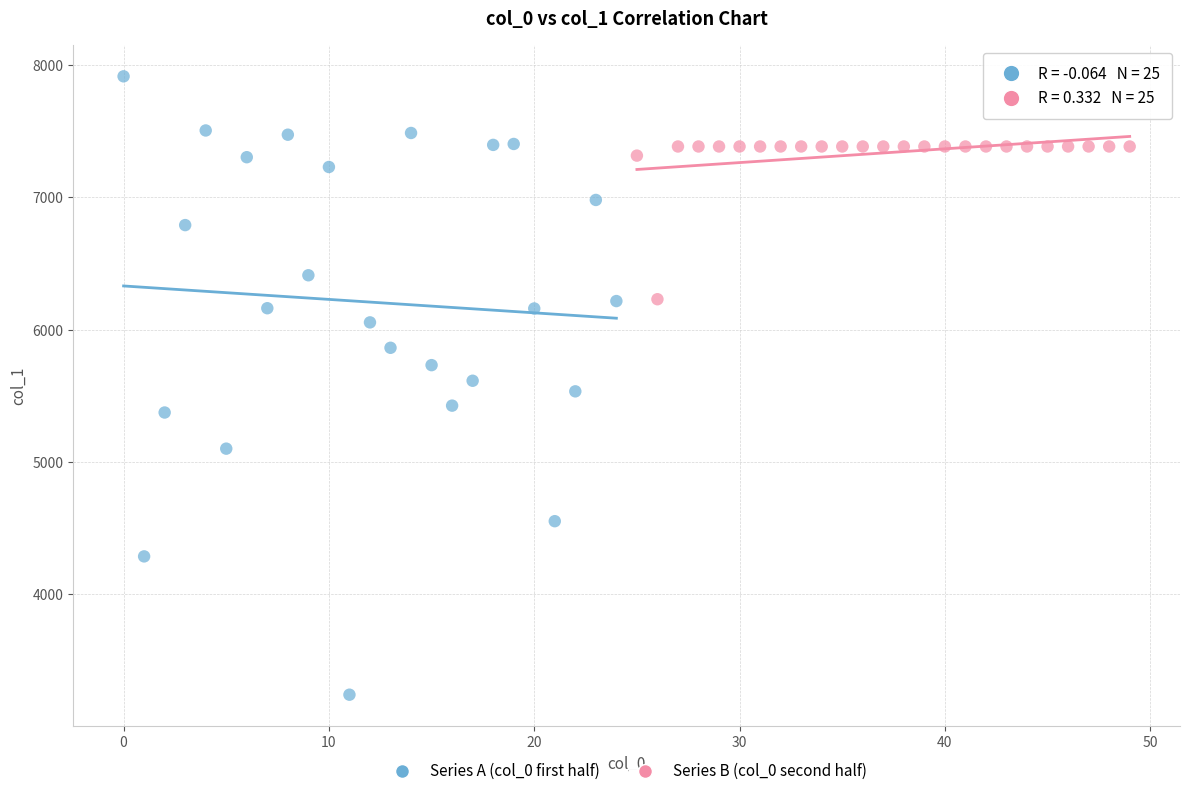

Which series contains the highest Y value?

Series A (col_0 first half)